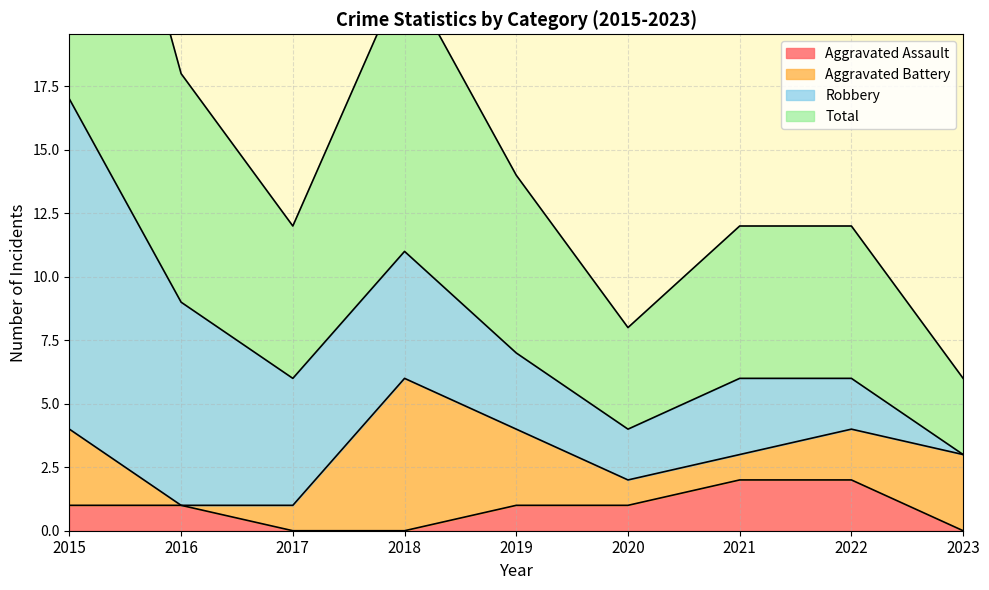

True or false: Total and Aggravated Assault cross at least once.

False